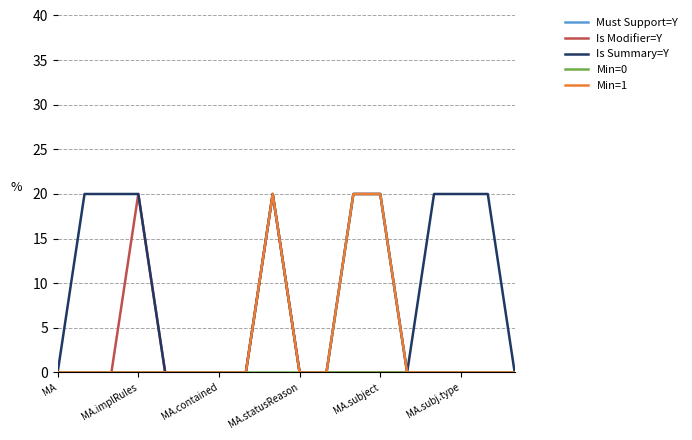

Does the chart have visible grid lines?

Yes